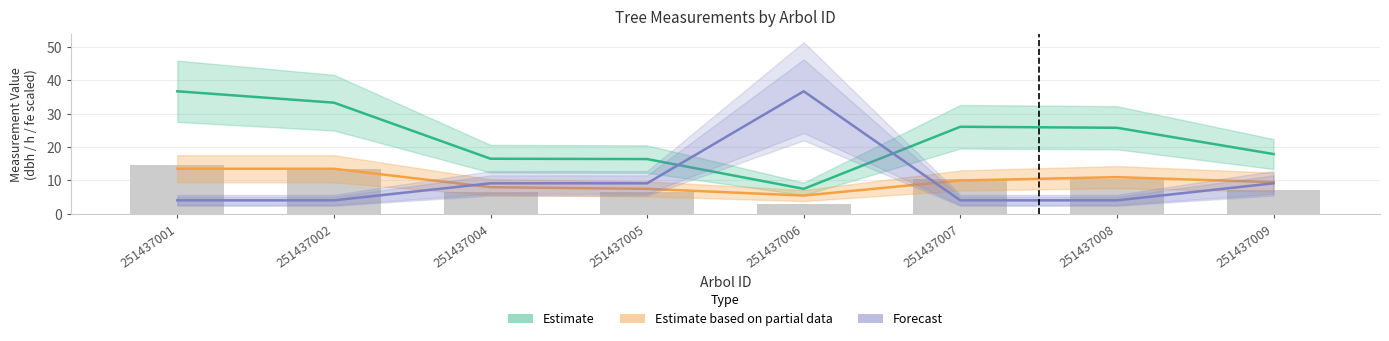

At which category is the sum across all series the highest?

251437001